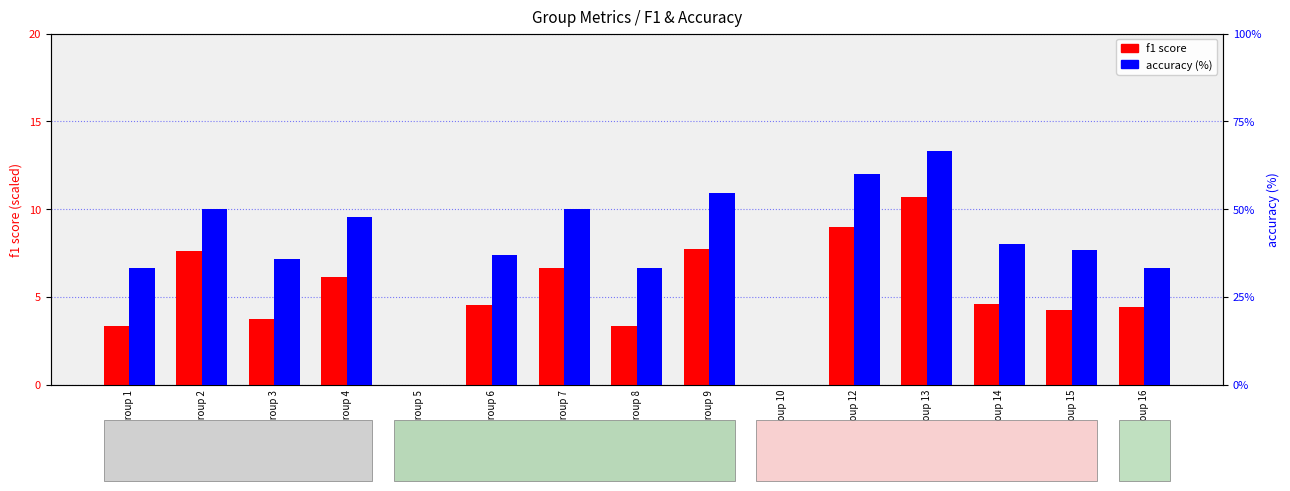

Reading left to right, list all the values displayed in this chart.

f1 score: 3.3	7.6	3.8	6.1	0.0	4.5	6.7	3.3	7.7	0.0	9.0	10.7	4.6	4.3	4.4
accuracy (%): 33.3	50.0	35.7	47.6	0.0	36.8	50.0	33.3	54.5	0.0	60.0	66.7	40.0	38.5	33.3